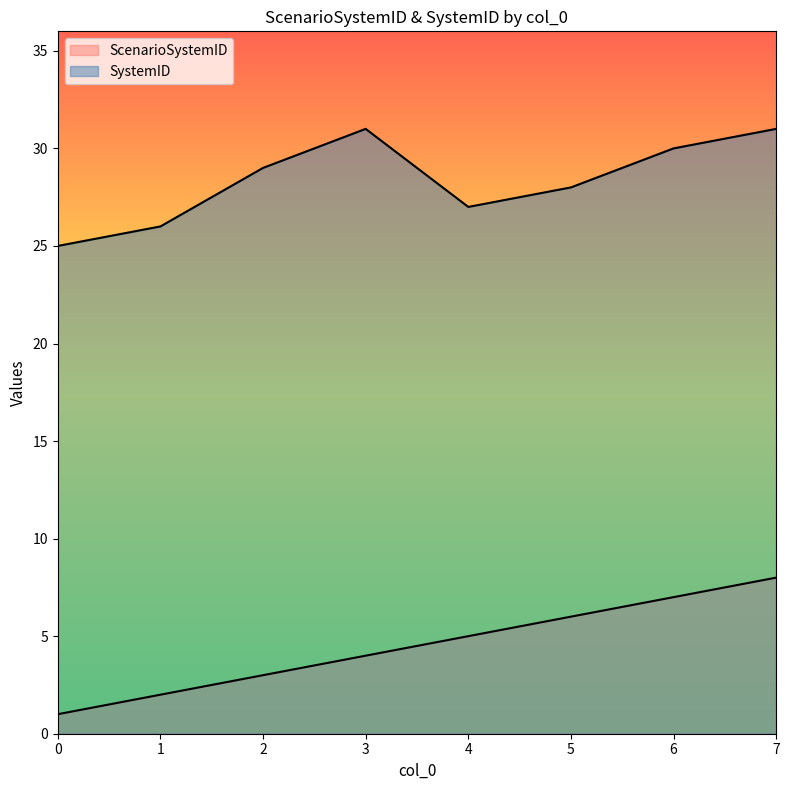

How many values in the ScenarioSystemID series are below 5?

4